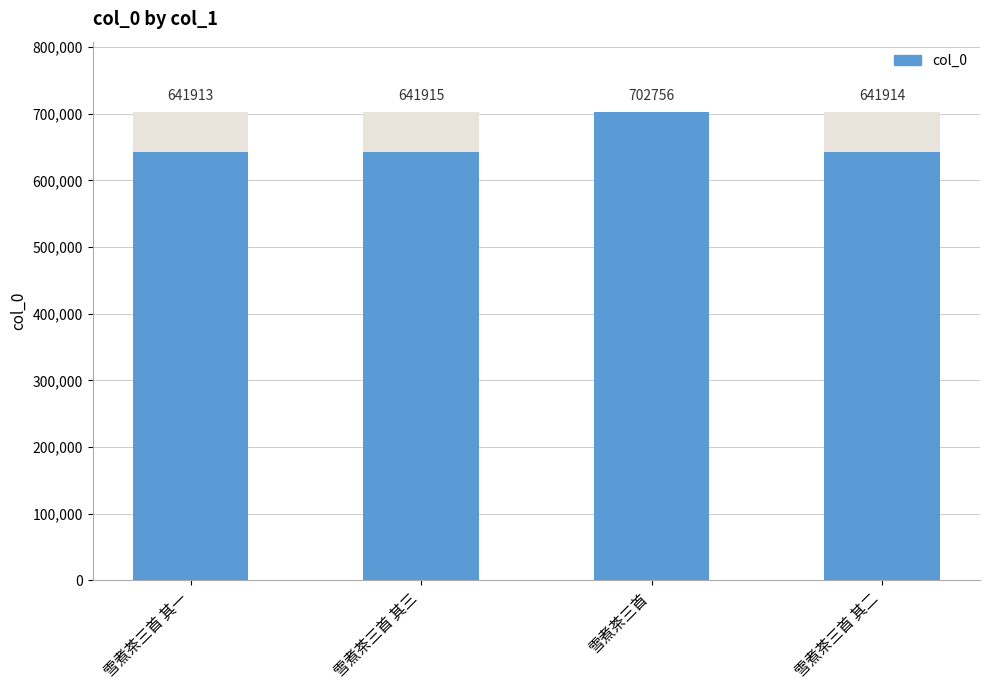

At which label does the data first exceed 641915?

雪煮茶三首